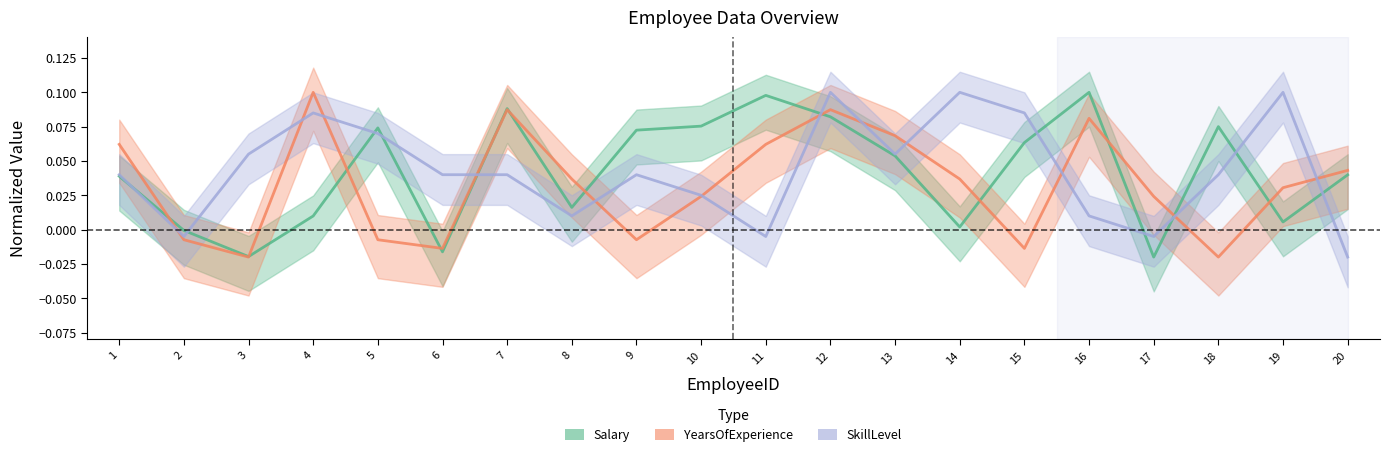

True or false: YearsOfExperience has a value of 0.0 at 19.

False